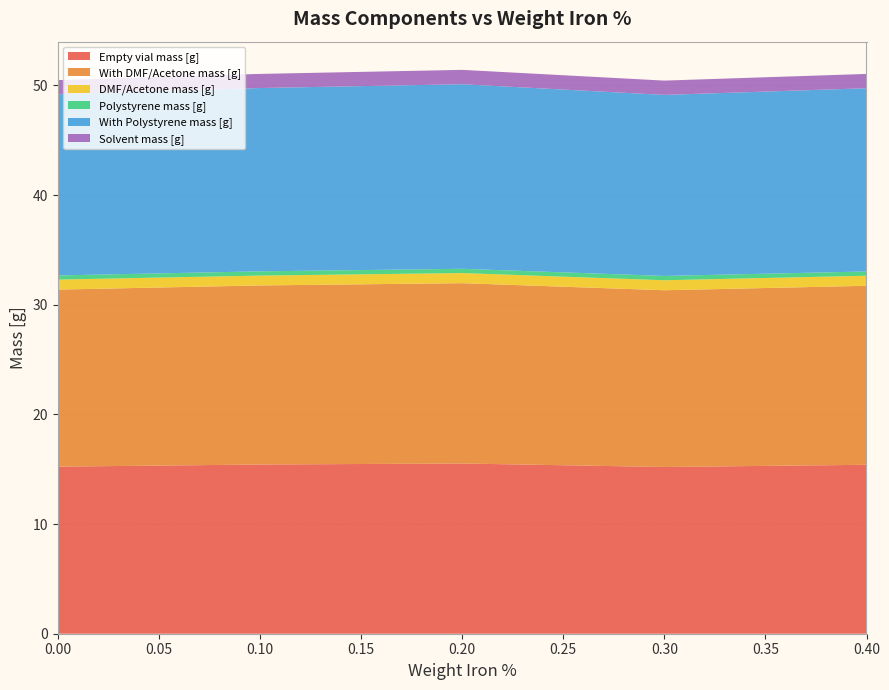

Reading left to right, list all the values displayed in this chart.

Empty vial mass [g]: 0.0=15.2	0.1=15.4	0.2=15.5	0.3=15.2	0.4=15.4
With DMF/Acetone mass [g]: 0.0=16.1	0.1=16.3	0.2=16.4	0.3=16.1	0.4=16.3
DMF/Acetone mass [g]: 0.0=0.9	0.1=0.9	0.2=0.9	0.3=0.9	0.4=0.9
Polystyrene mass [g]: 0.0=0.4	0.1=0.4	0.2=0.4	0.3=0.4	0.4=0.4
With Polystyrene mass [g]: 0.0=16.5	0.1=16.7	0.2=16.8	0.3=16.5	0.4=16.7
Solvent mass [g]: 0.0=1.3	0.1=1.3	0.2=1.3	0.3=1.3	0.4=1.3